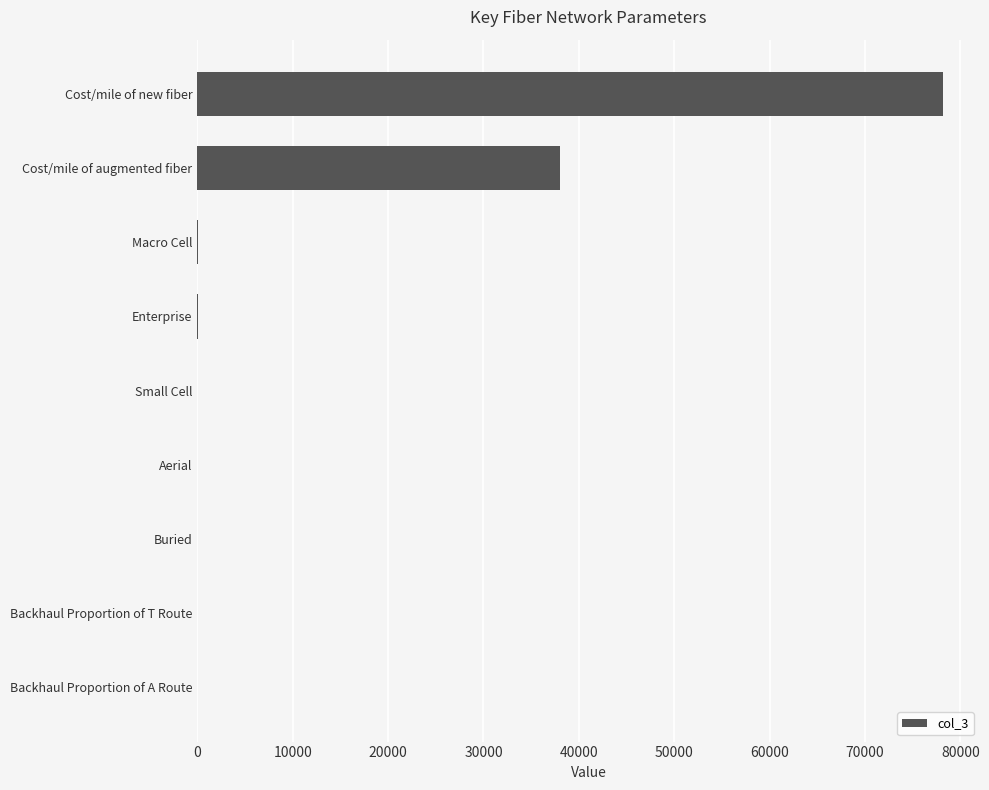

Which label corresponds to the largest value in the chart?

Cost/mile of new fiber